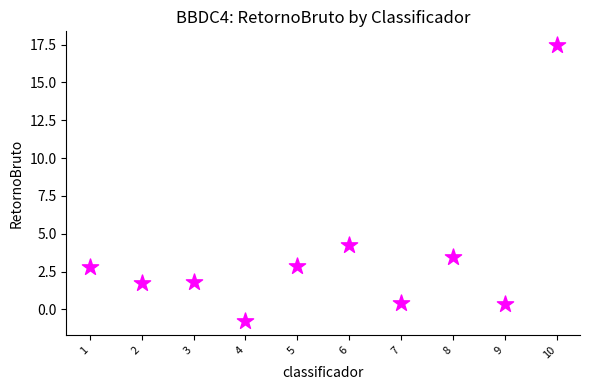

What is the average Y value?

3.4